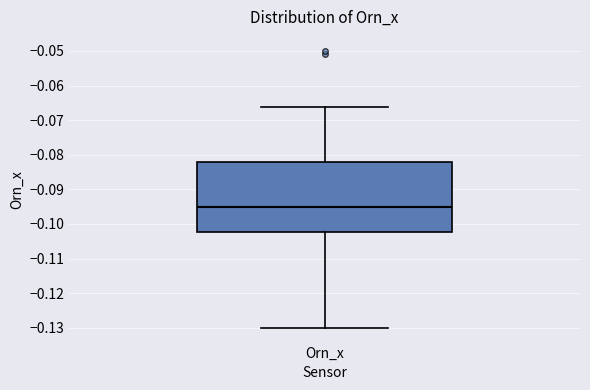

Transcribe this box plot: give where the median line is, the range the box spans, and where the two whiskers end, as read against the y-axis. The values are not printed on the chart, so give them approximately, as read against the axis.

median -0.095, box -0.102 to -0.082, whiskers -0.130 to -0.066